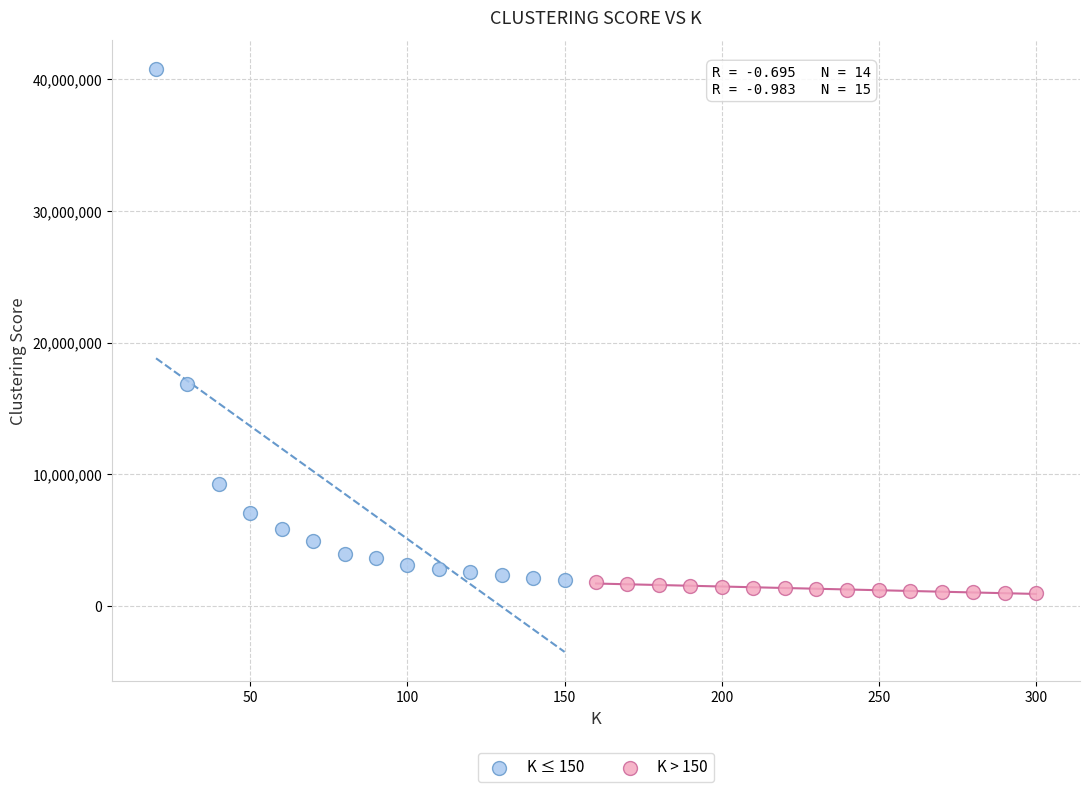

Which series has the largest Y range (max minus min)?

K ≤ 150